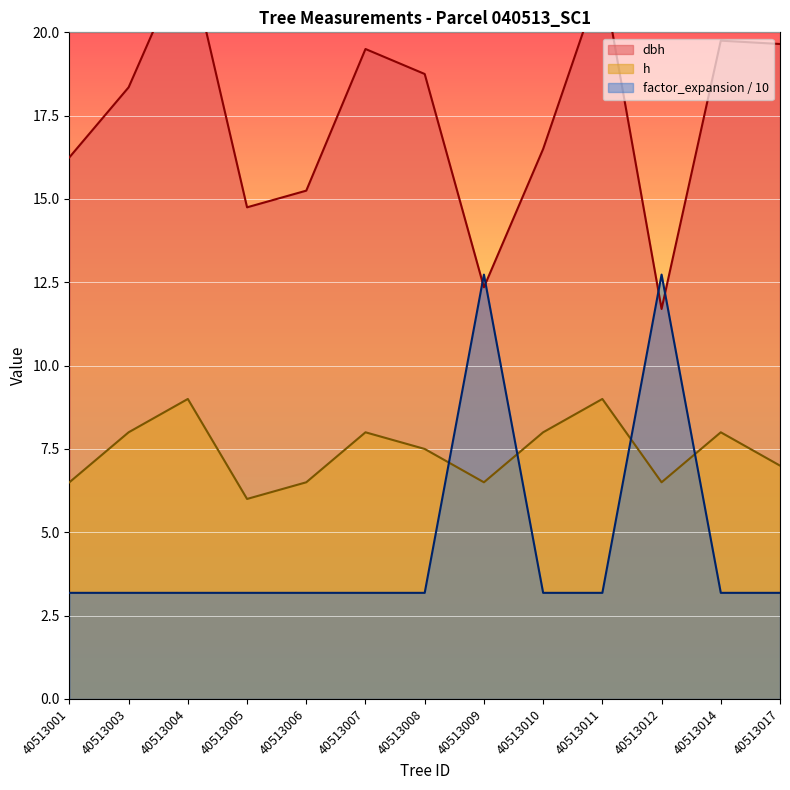

At which category does factor_expansion reach its first local peak?

40513009